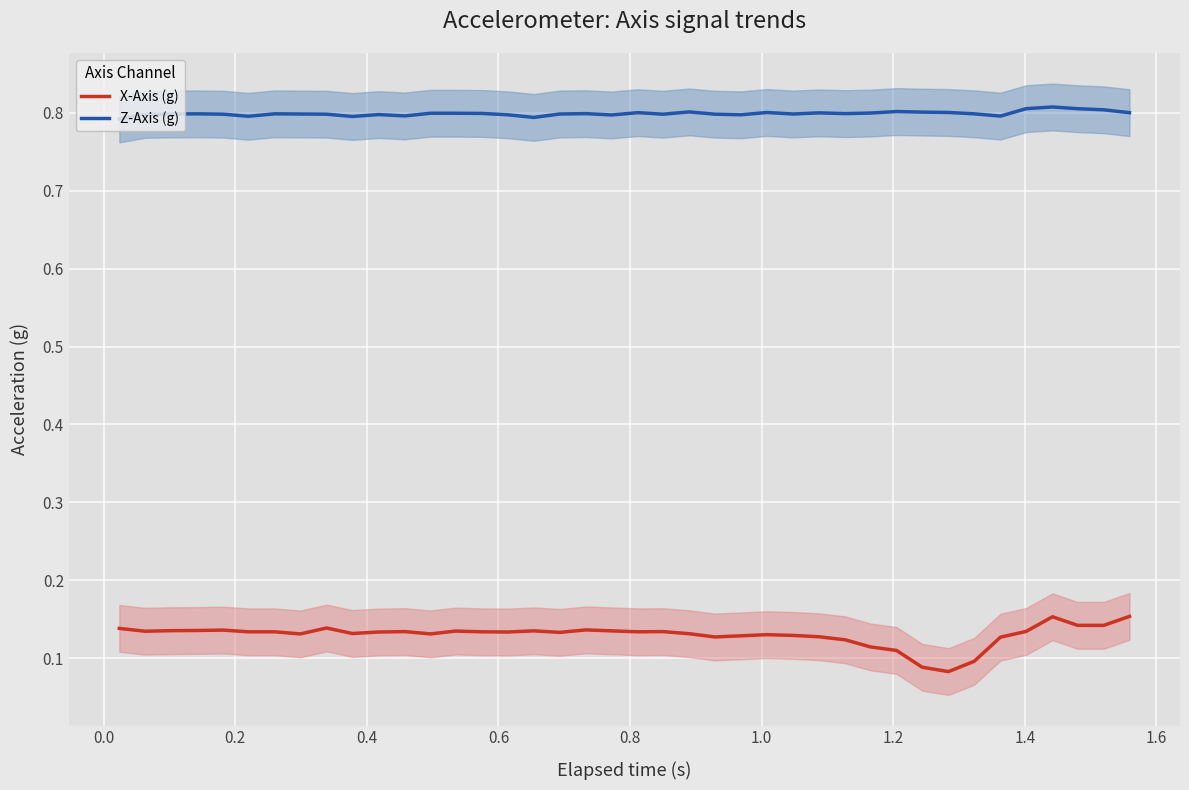

True or false: X-Axis (g) and Z-Axis (g) cross at least once.

False